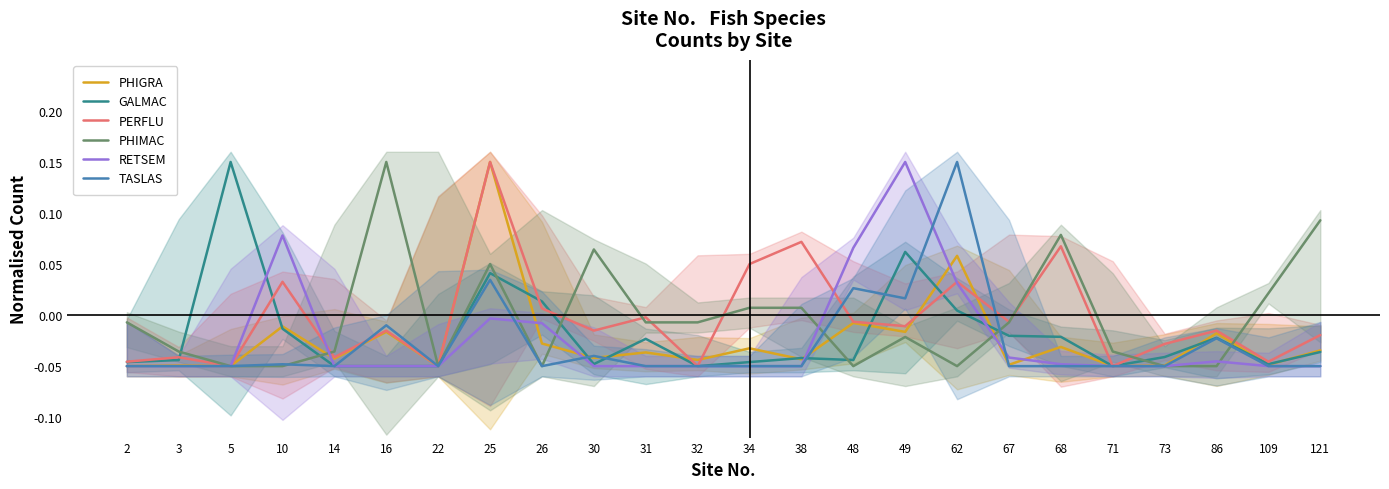

Reading left to right, transcribe all the data shown in this chart.

PHIGRA: 2=-0.1	3=-0.0	5=-0.1	10=-0.0	14=-0.0	16=-0.0	22=-0.1	25=0.1	26=-0.0	30=-0.0	31=-0.0	32=-0.0	34=-0.0	38=-0.0	48=-0.0	49=-0.0	62=0.1	67=-0.0	68=-0.0	71=-0.1	73=-0.0	86=-0.0	109=-0.0	121=-0.0
GALMAC: 2=-0.0	3=-0.0	5=0.1	10=-0.0	14=-0.1	16=-0.1	22=-0.1	25=0.0	26=0.0	30=-0.0	31=-0.0	32=-0.1	34=-0.0	38=-0.0	48=-0.0	49=0.1	62=0.0	67=-0.0	68=-0.0	71=-0.1	73=-0.0	86=-0.0	109=-0.0	121=-0.0
PERFLU: 2=-0.0	3=-0.0	5=-0.1	10=0.0	14=-0.0	16=-0.0	22=-0.1	25=0.1	26=0.0	30=-0.0	31=-0.0	32=-0.1	34=0.0	38=0.1	48=-0.0	49=-0.0	62=0.0	67=-0.0	68=0.1	71=-0.1	73=-0.0	86=-0.0	109=-0.0	121=-0.0
PHIMAC: 2=-0.0	3=-0.0	5=-0.1	10=-0.1	14=-0.0	16=0.1	22=-0.1	25=0.0	26=-0.1	30=0.1	31=-0.0	32=-0.0	34=0.0	38=0.0	48=-0.1	49=-0.0	62=-0.1	67=-0.0	68=0.1	71=-0.0	73=-0.1	86=-0.1	109=0.0	121=0.1
RETSEM: 2=-0.1	3=-0.1	5=-0.1	10=0.1	14=-0.1	16=-0.1	22=-0.1	25=-0.0	26=-0.0	30=-0.1	31=-0.1	32=-0.1	34=-0.1	38=-0.1	48=0.1	49=0.1	62=0.0	67=-0.0	68=-0.0	71=-0.1	73=-0.1	86=-0.0	109=-0.1	121=-0.1
TASLAS: 2=-0.1	3=-0.1	5=-0.1	10=-0.0	14=-0.1	16=-0.0	22=-0.1	25=0.0	26=-0.1	30=-0.0	31=-0.1	32=-0.1	34=-0.1	38=-0.1	48=0.0	49=0.0	62=0.1	67=-0.1	68=-0.1	71=-0.1	73=-0.1	86=-0.0	109=-0.1	121=-0.1